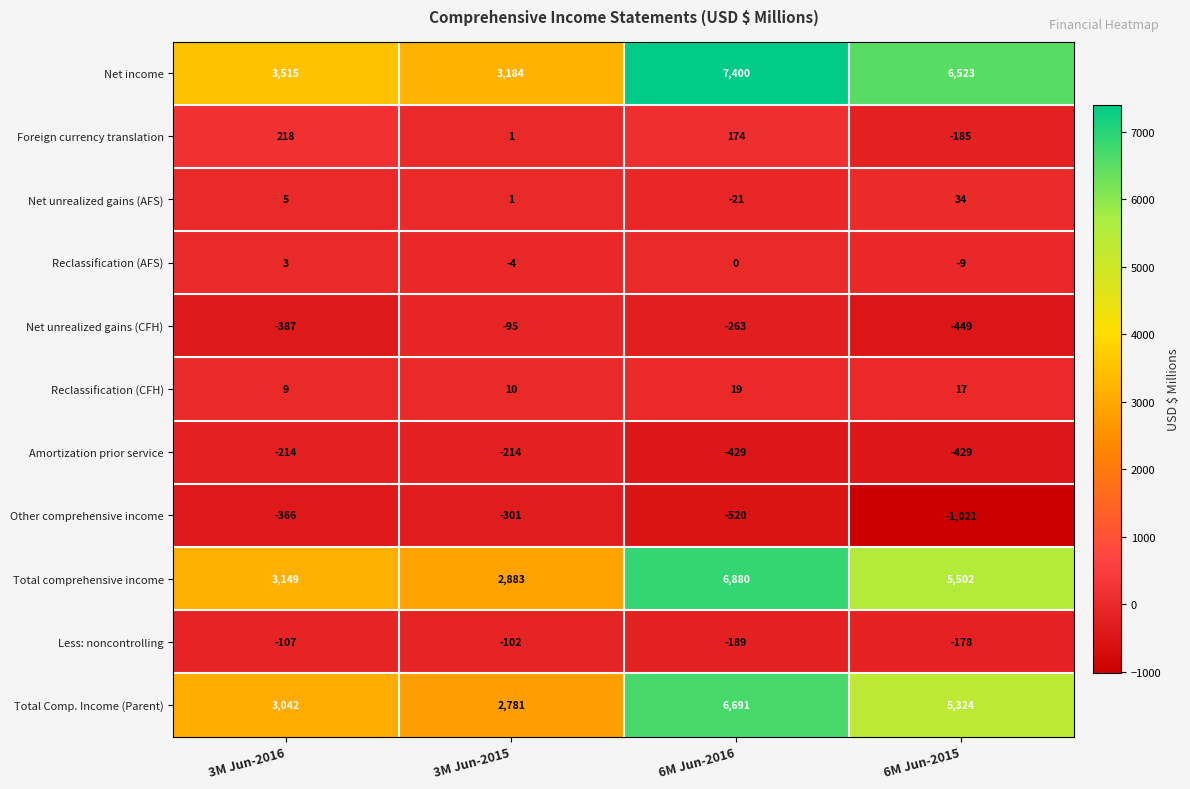

Which series has the largest range (max minus min)?

Net income